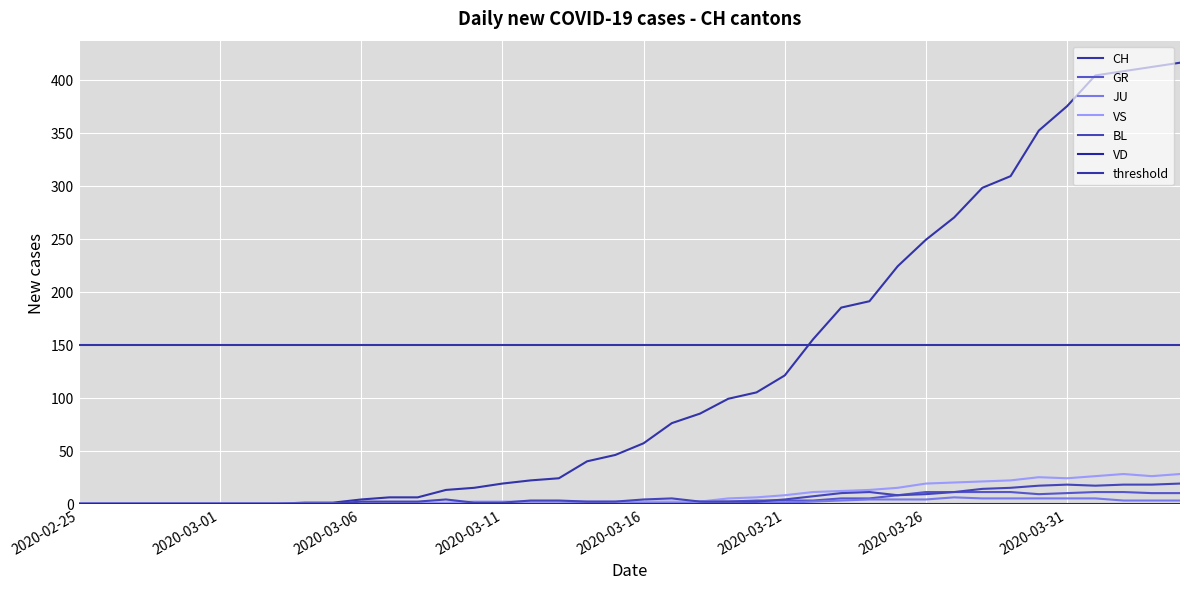

What is the total value across all series at 2020-03-07?

8